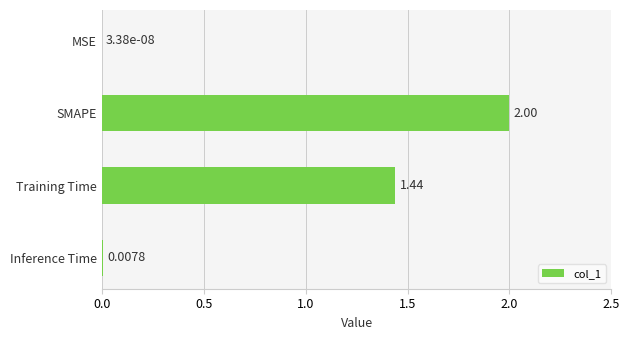

How many data points does each series have?

4